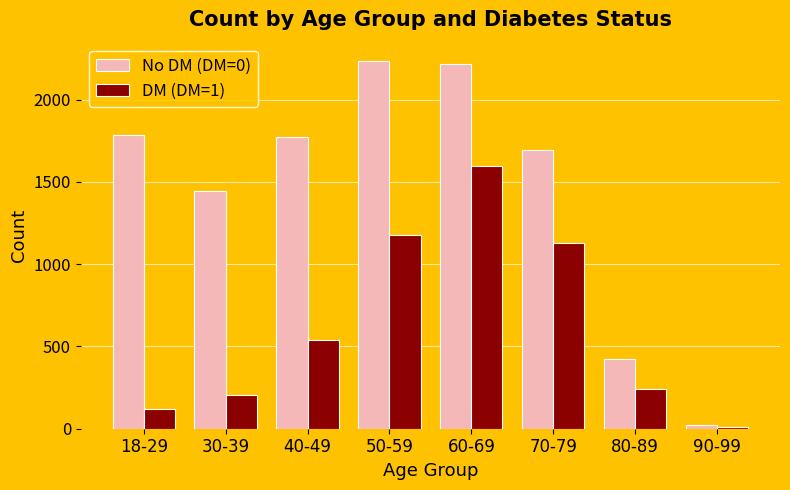

How many values in the No DM (DM=0) series are below 1776?

4